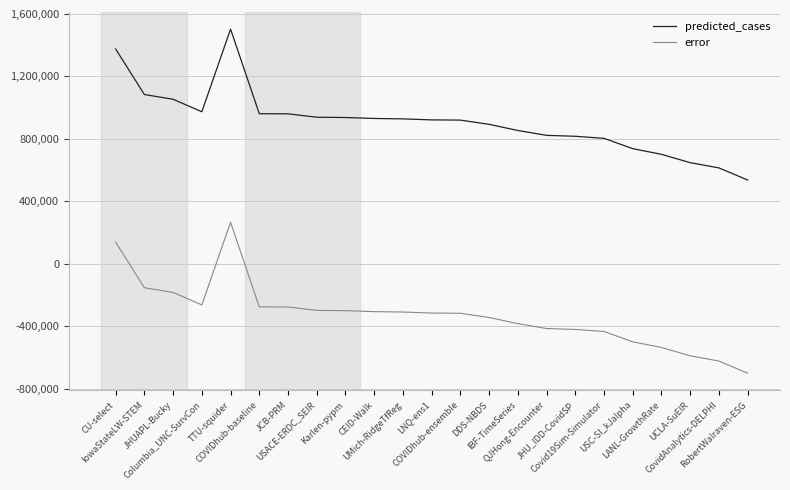

What is the greatest value displayed?

1502893.2